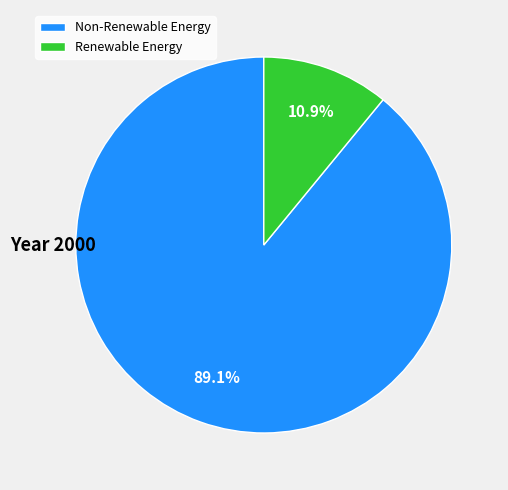

Which has a higher value, Renewable Energy or Non-Renewable Energy?

Non-Renewable Energy